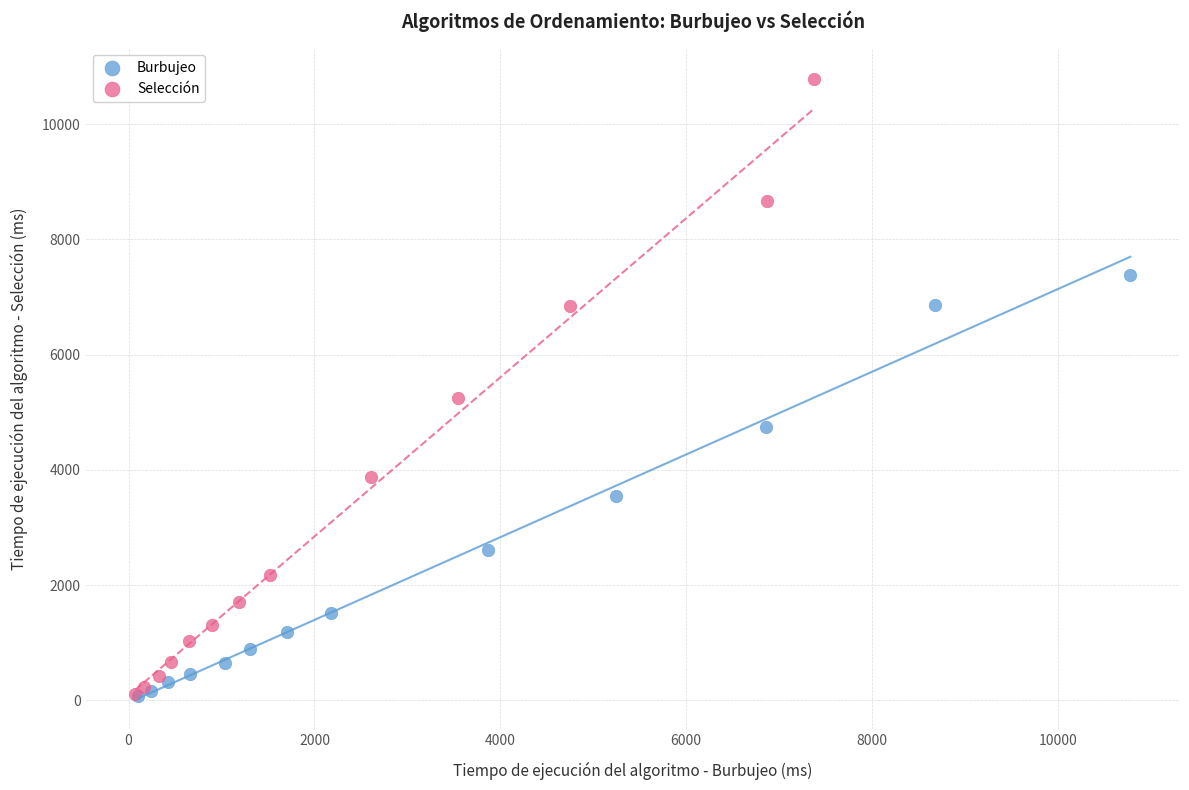

What are all the series names shown in the legend?

Burbujeo, Selección